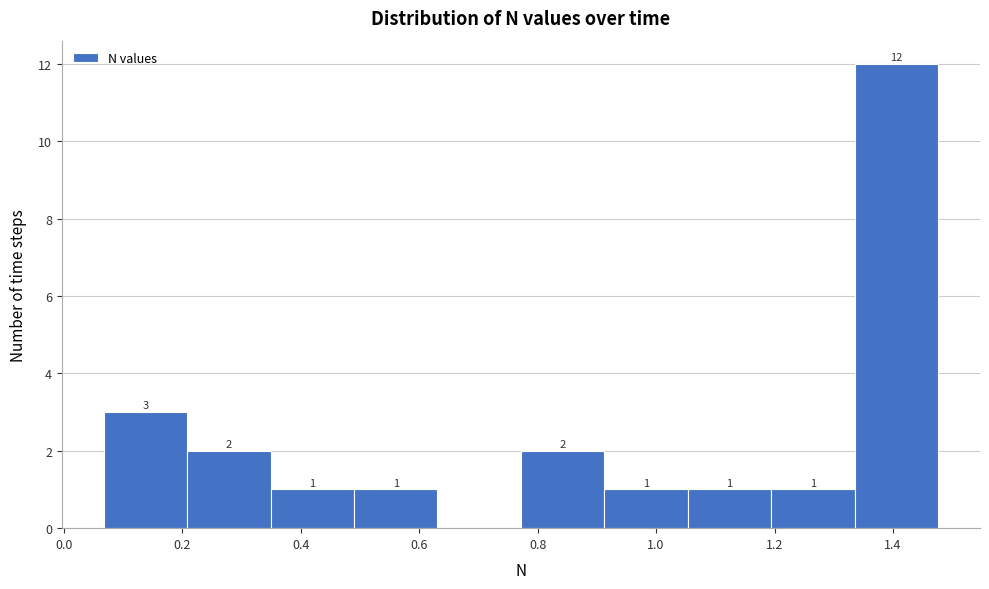

Over which range of the x-axis is the bar tallest?

1.34 to 1.48